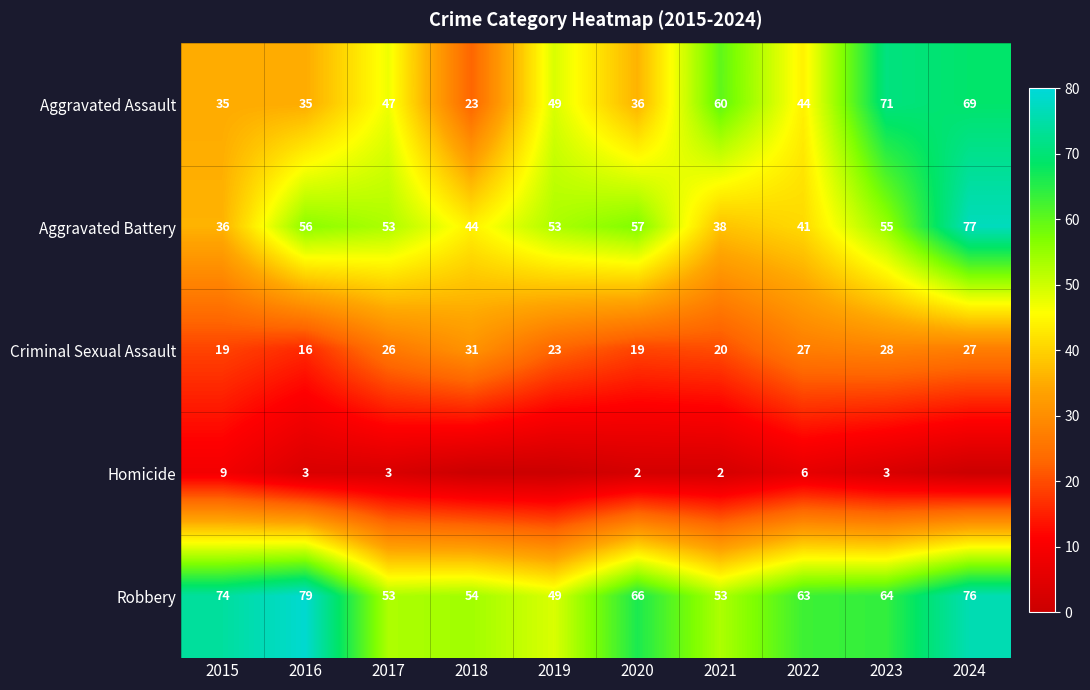

List the labels in order of Criminal Sexual Assault value, largest first.

2018, 2023, 2022, 2024, 2017, 2019, 2021, 2015, 2020, 2016